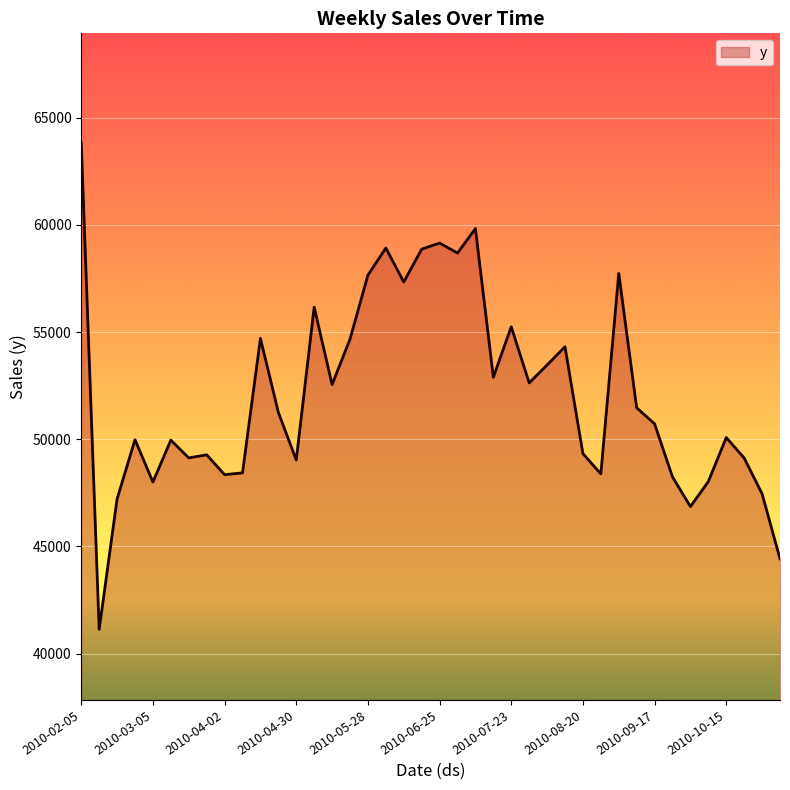

What is the minimum value shown in the chart?

41131.4